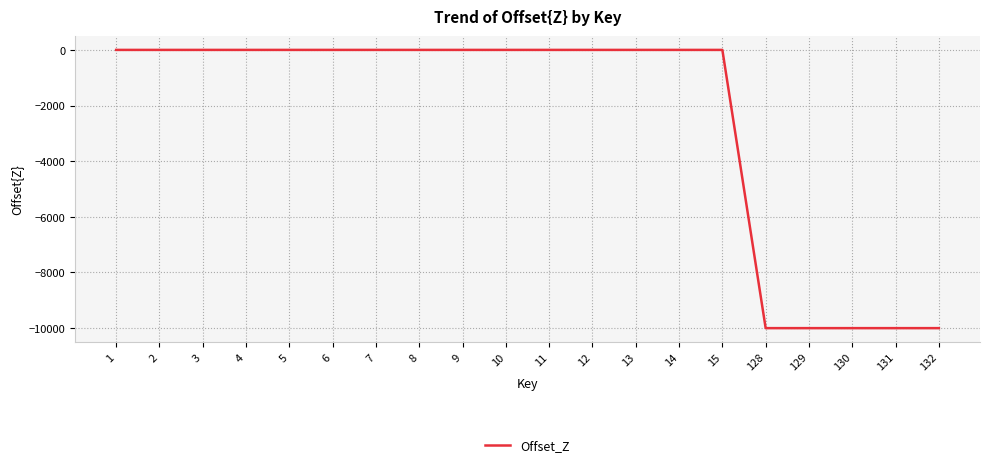

The value at 2 is -6710. True or false?

False